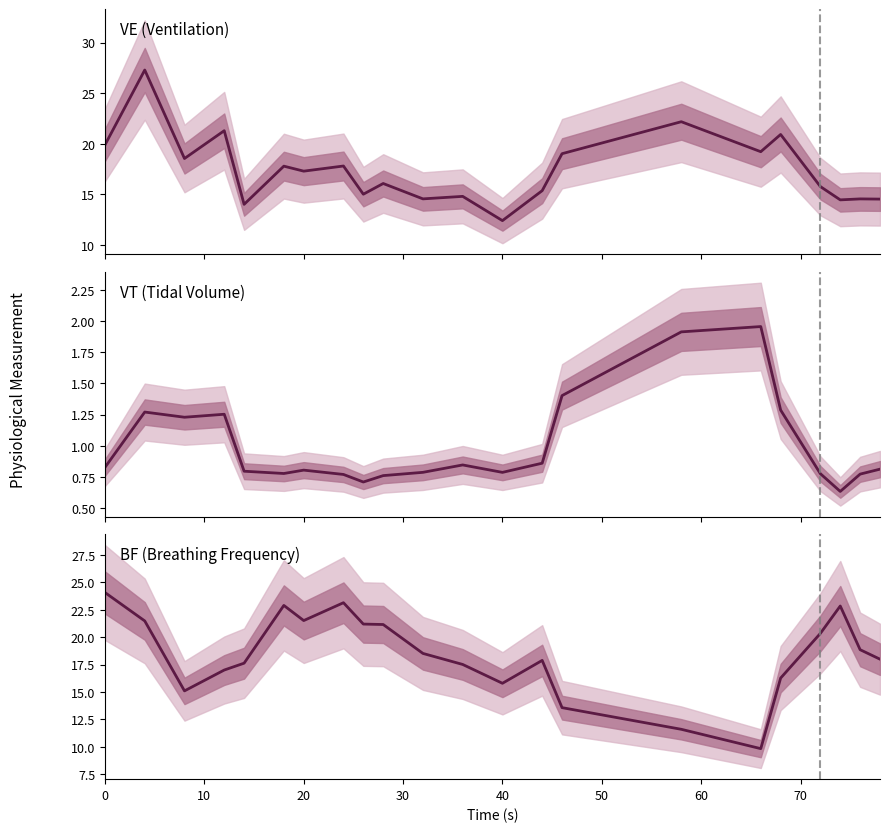

Is it true that VE equals 6.8 at 13?

False